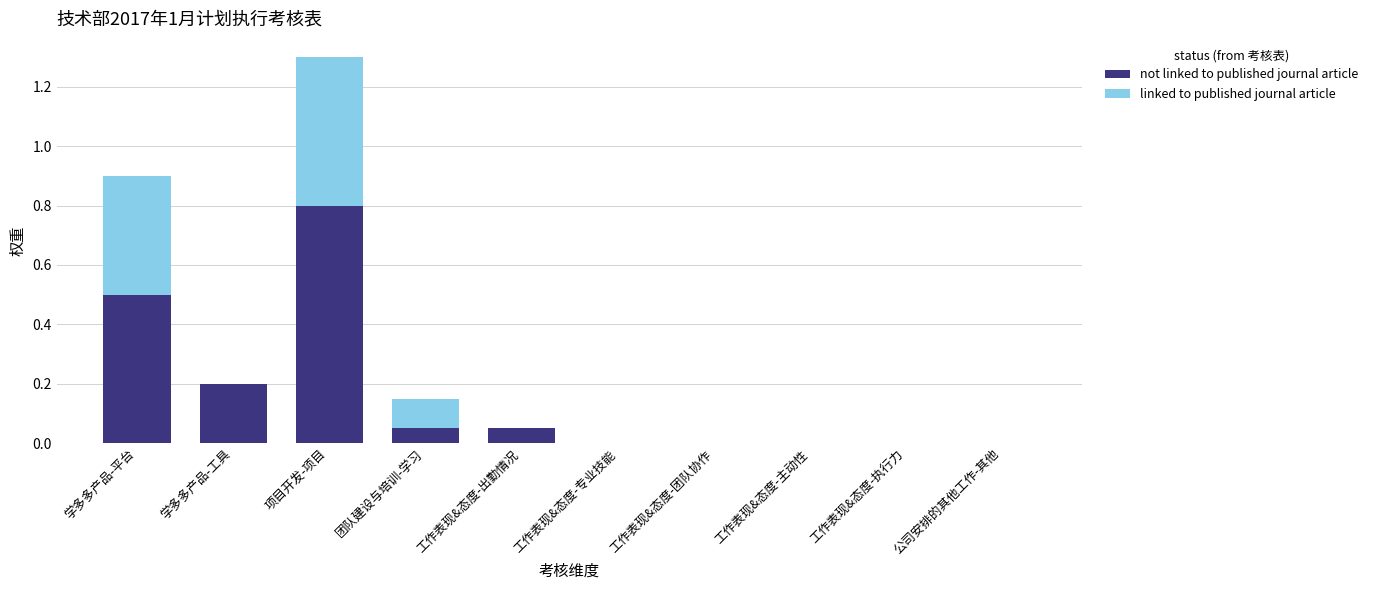

At which category is the sum across all series the highest?

项目开发-项目